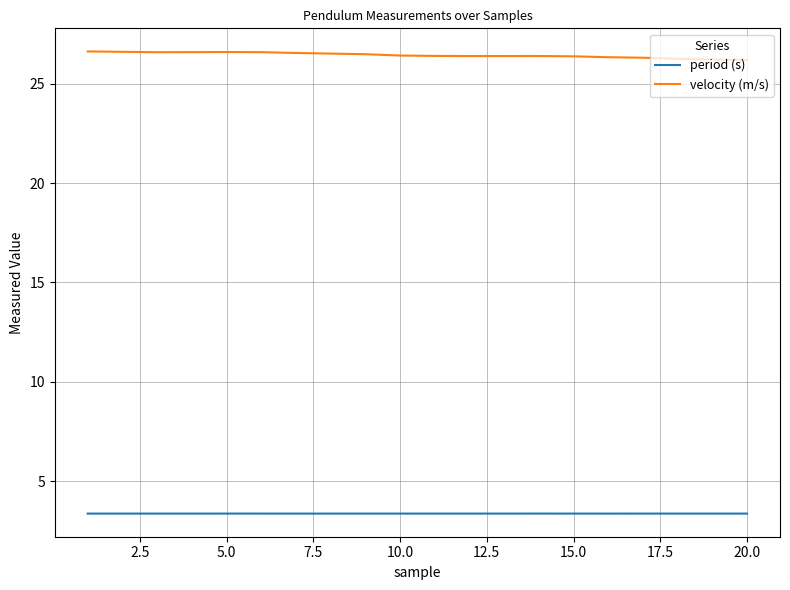

Is this an area chart (filled region under the line)?

No